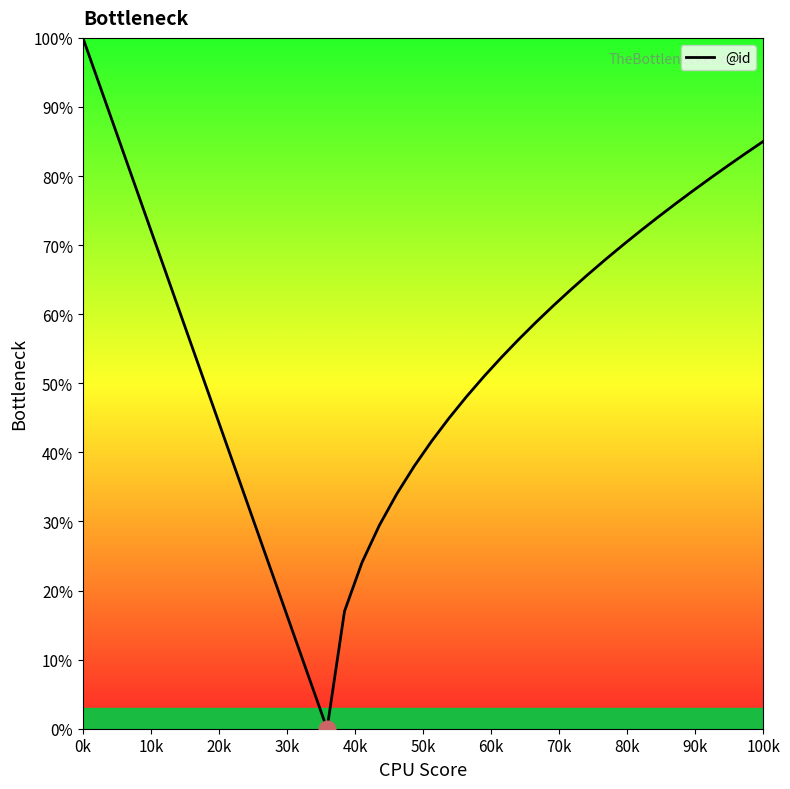

What is the greatest value displayed?

100.0